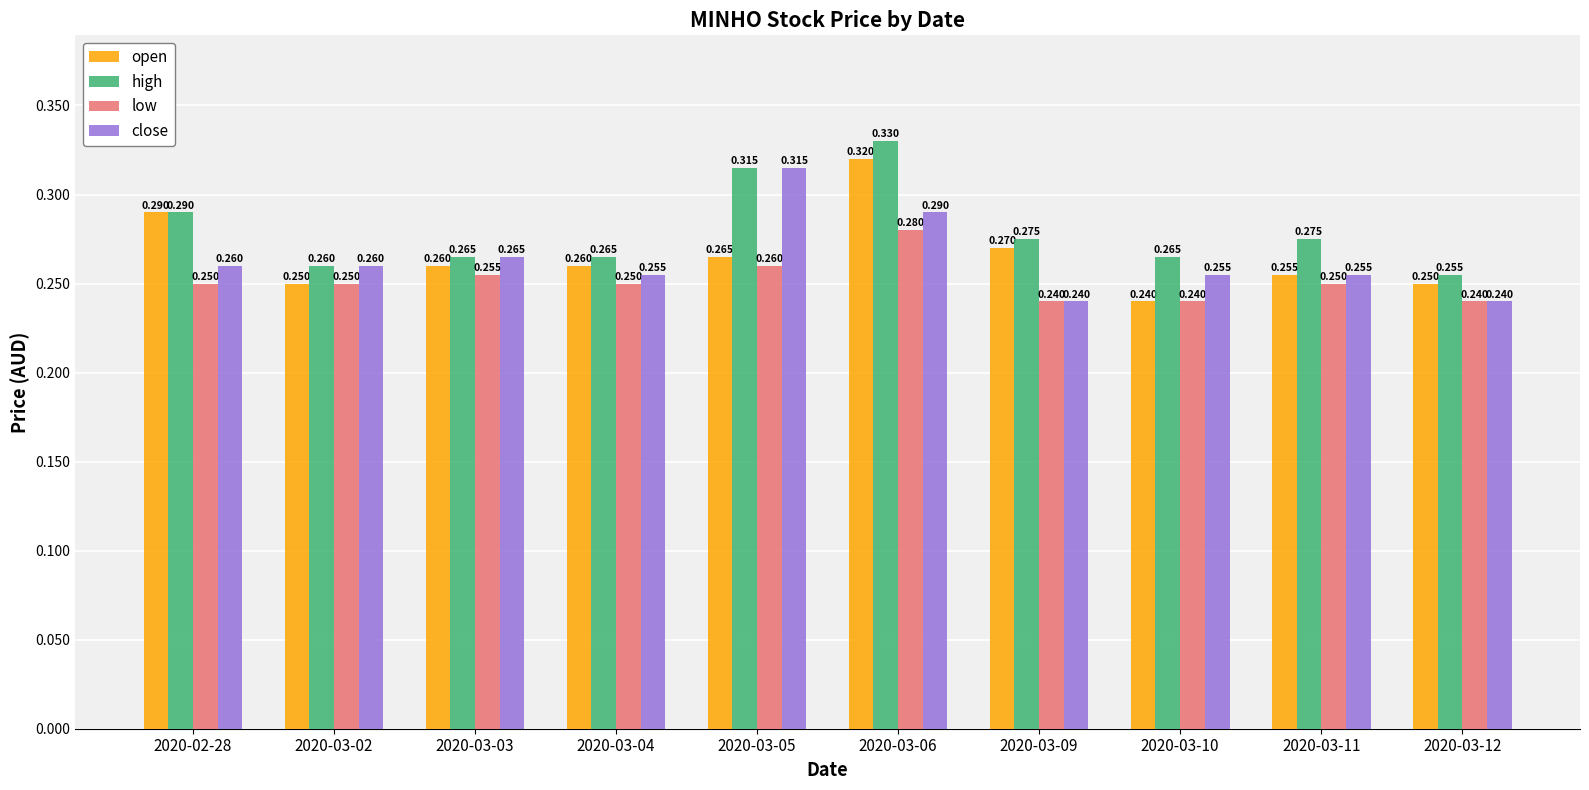

What is the label of the 5th bar from the left?

2020-03-05